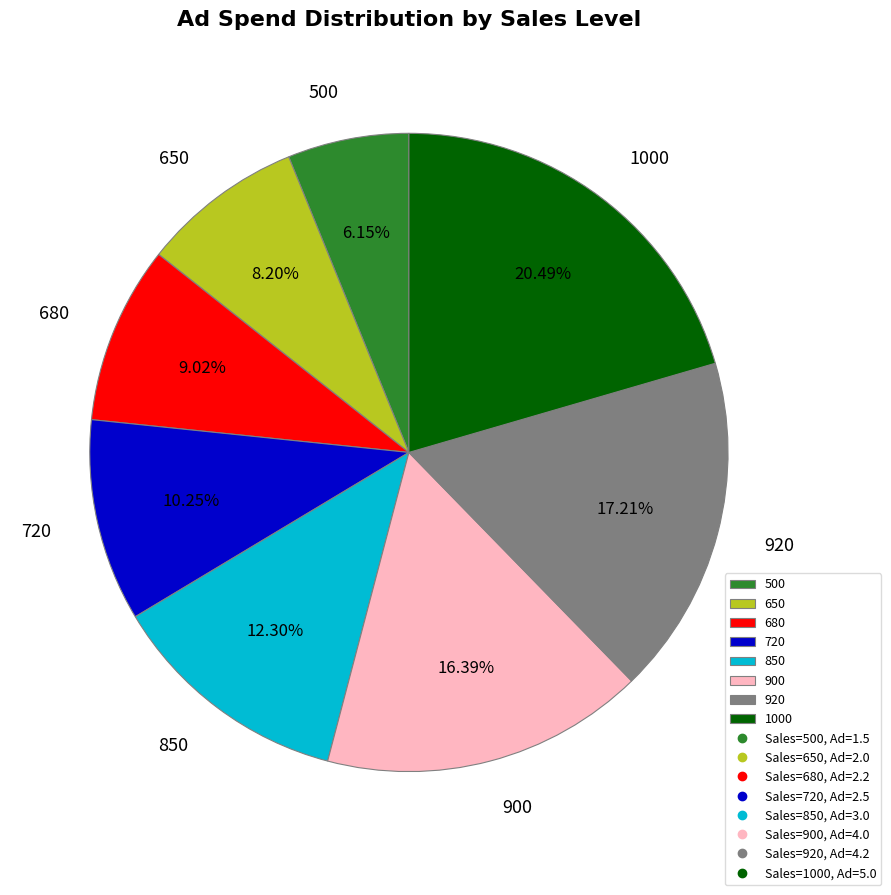

Does 500 represent more than half of the total?

No